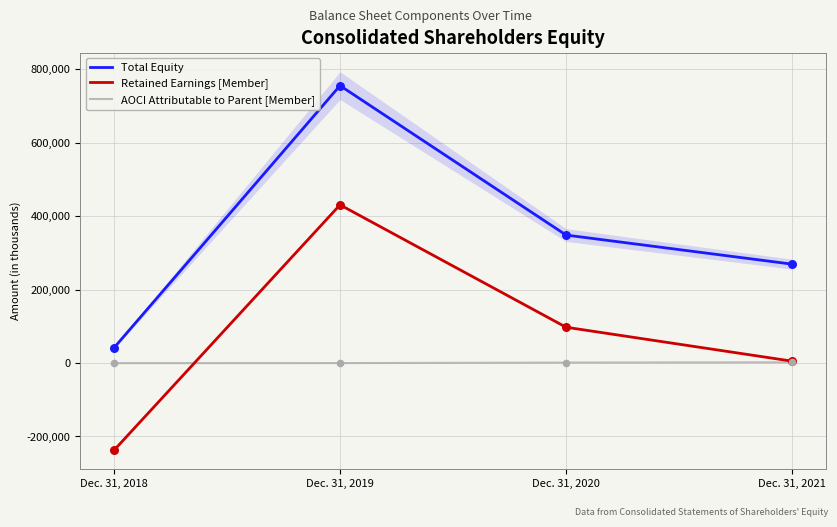

At which category is the sum across all series the highest?

Dec. 31, 2019